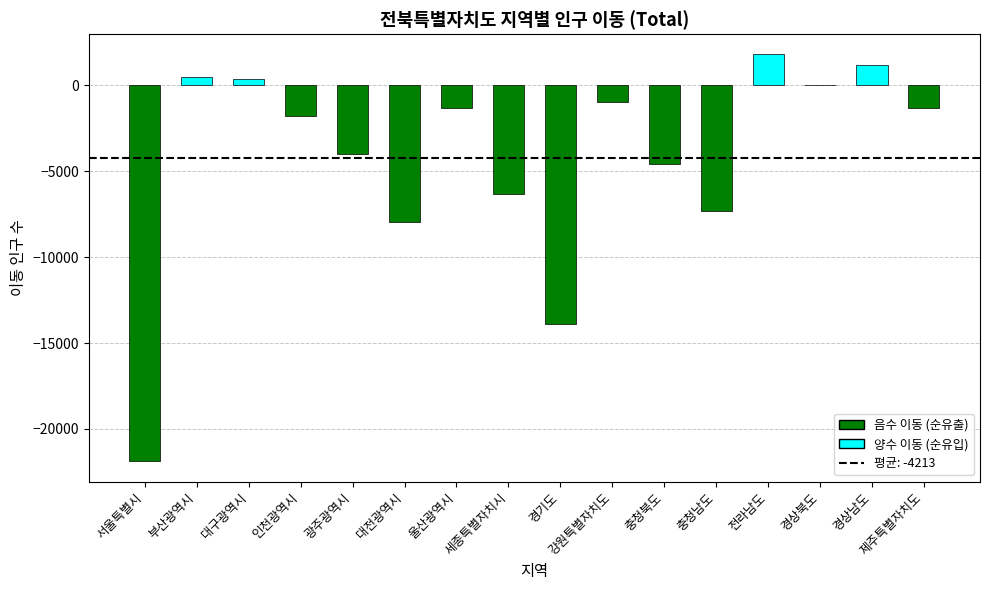

How many data points are above -1342?

7